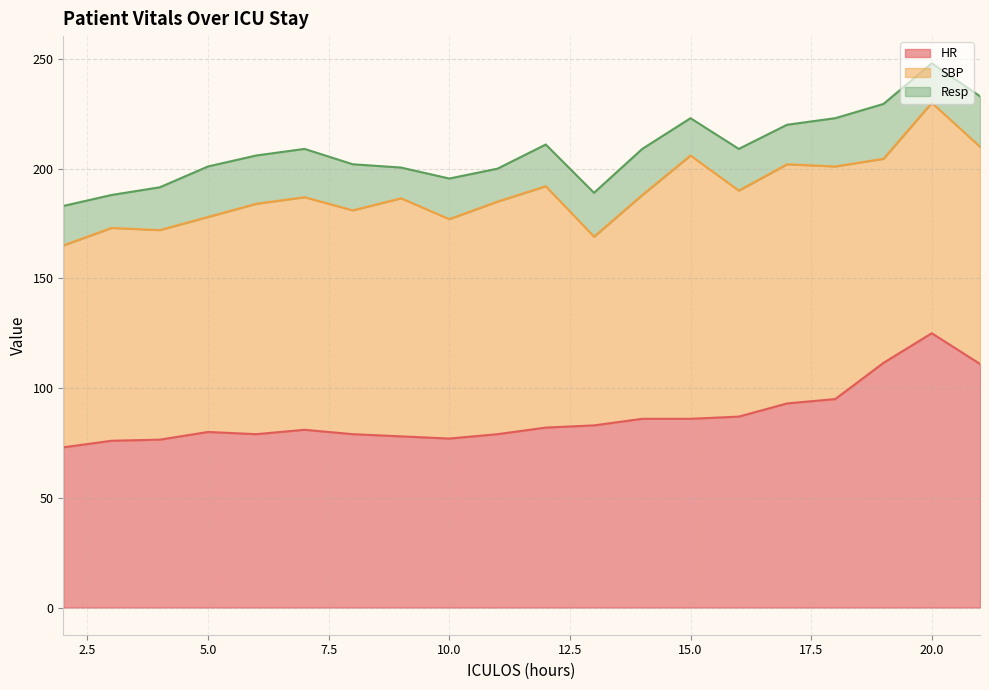

Which series has the widest spread of values?

HR